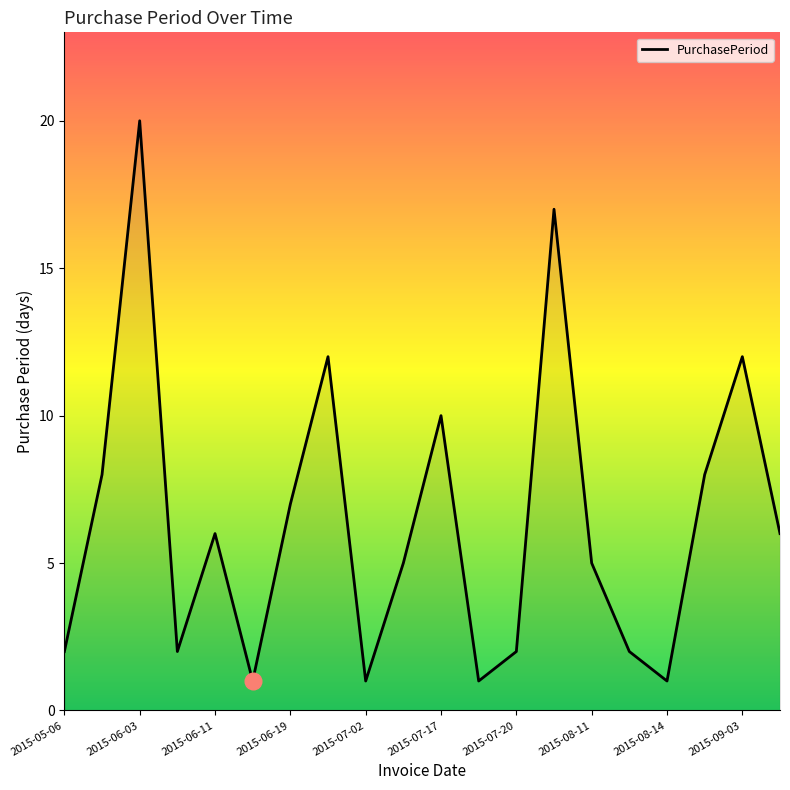

How many interior local peaks (higher than both neighbors) does the data have?

6